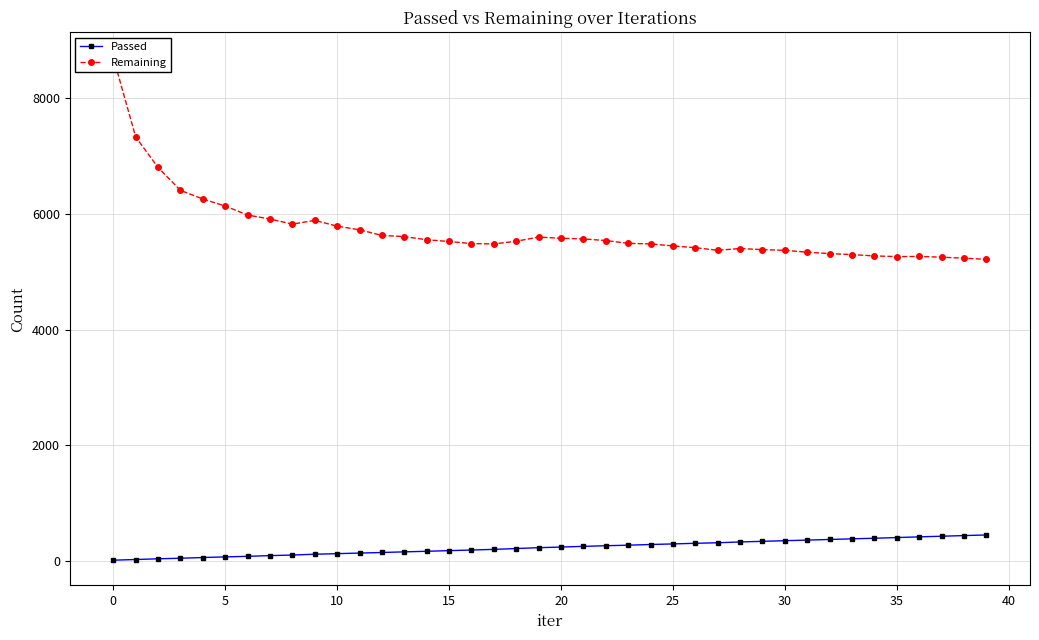

Where does the Passed series first go above 244?

21